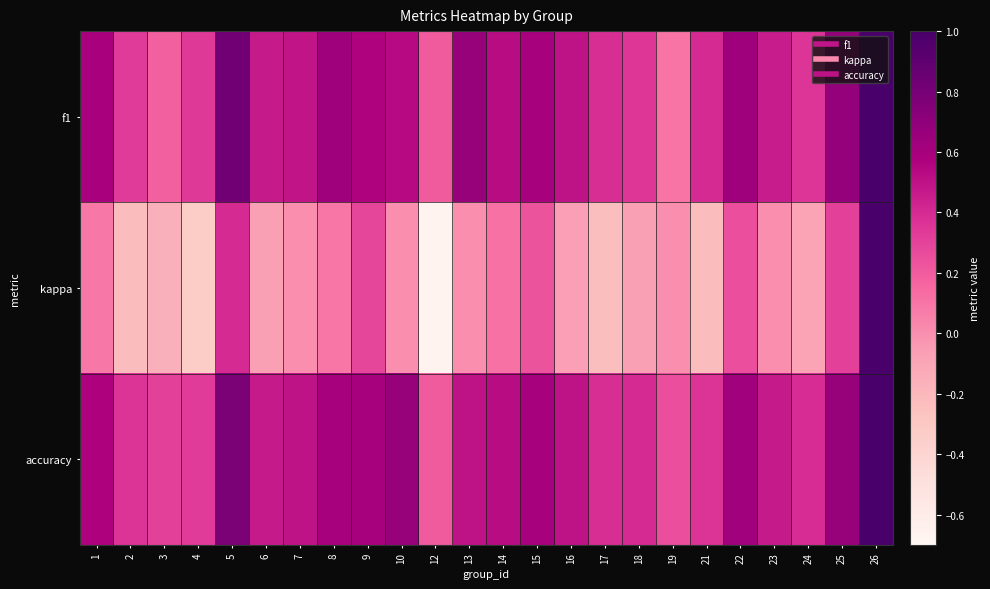

What is the greatest value displayed?

1.0